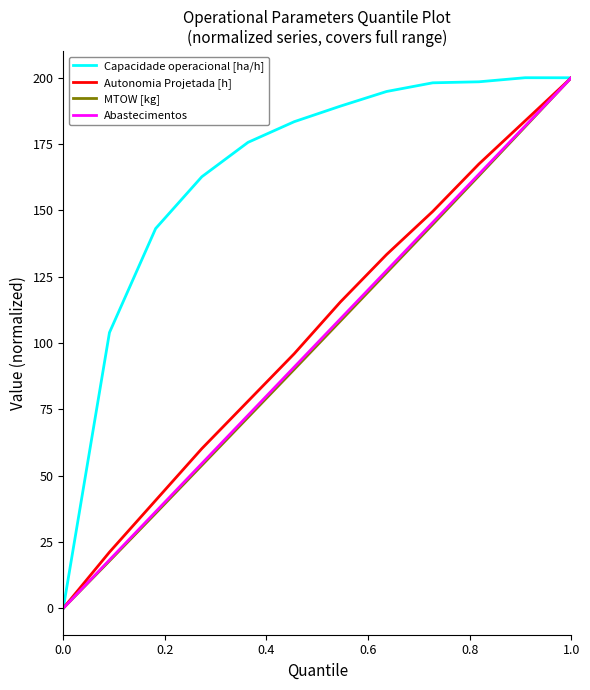

Which series has the largest total across all categories?

Capacidade operacional [ha/h]